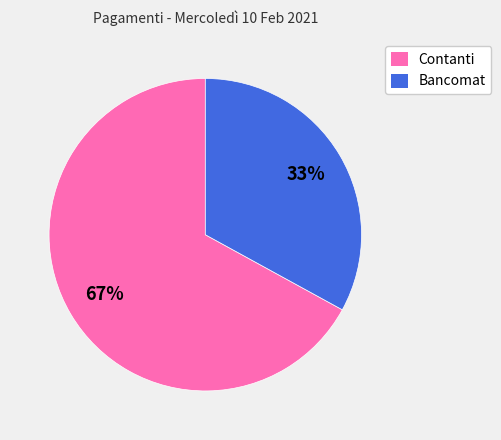

Is there a majority slice in this chart?

Yes